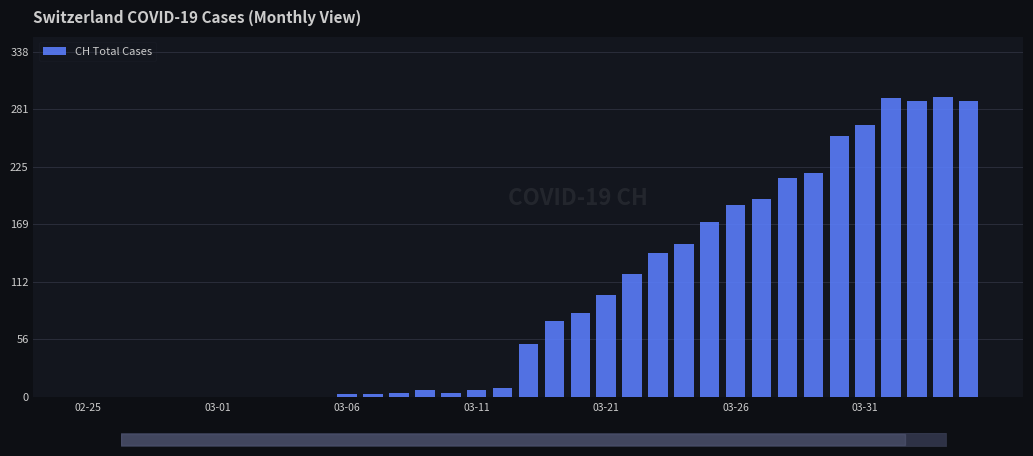

At which label does the data first exceed 51?

18